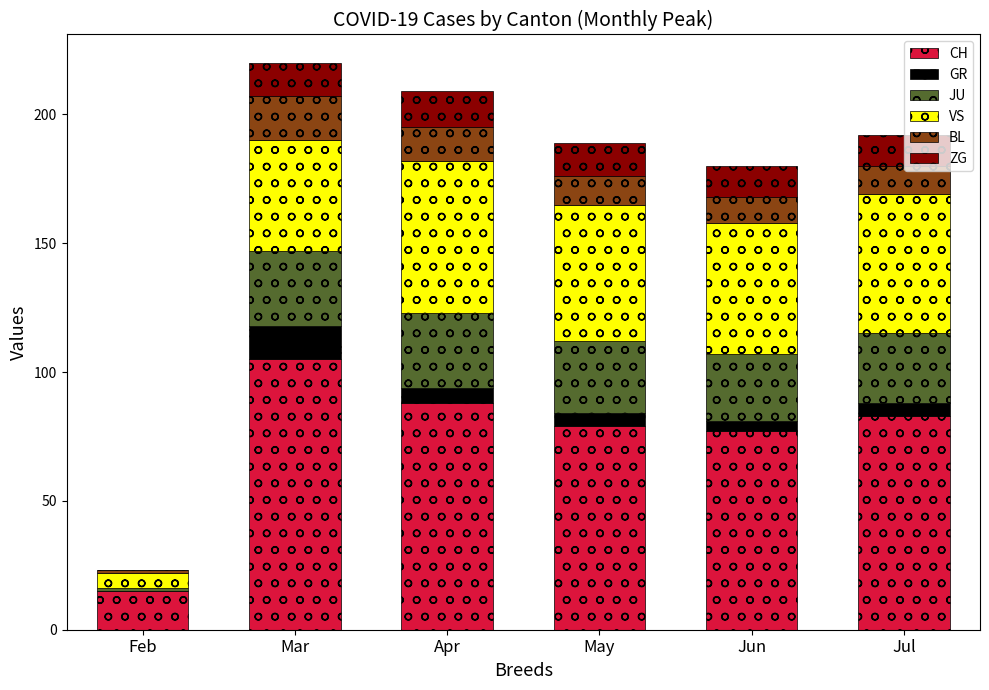

What is the highest value of the CH series?

105